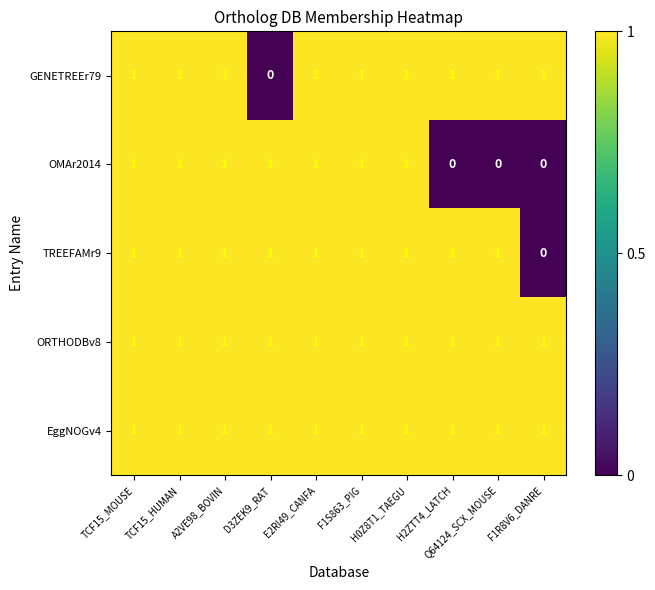

What is the sum of all ORTHODBv8 values?

10